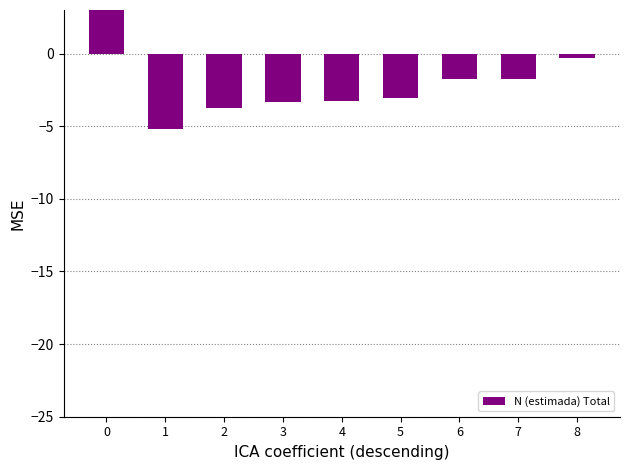

What is the sum of the values at 0 and 5?

19.3